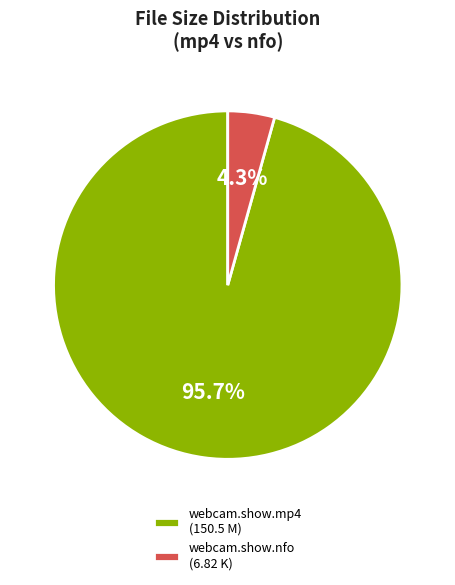

Which has a higher value, webcam.show.mp4 (150.5 M) or webcam.show.nfo (6.82 K)?

webcam.show.mp4 (150.5 M)